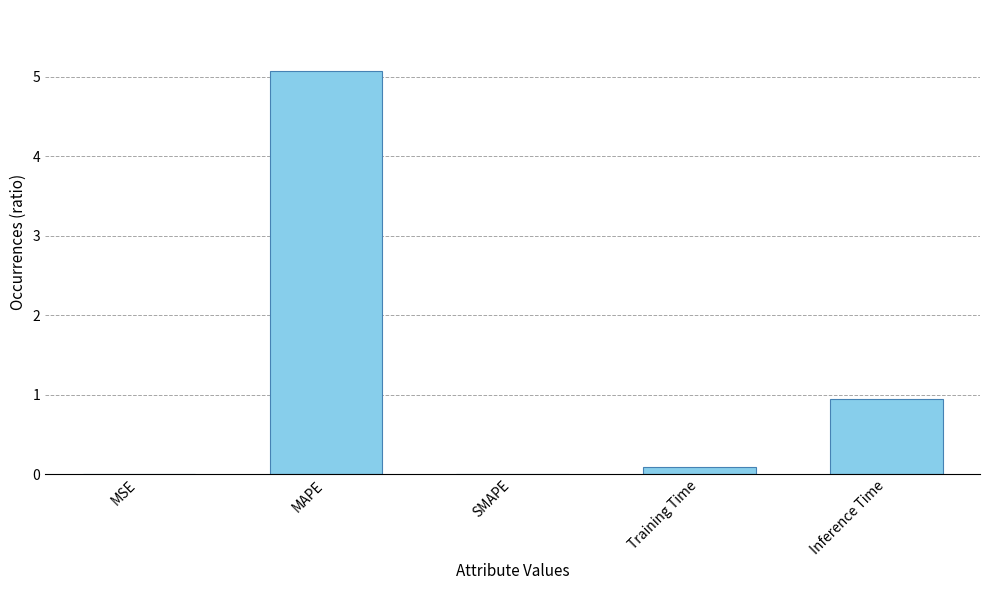

What is the sum of all values?

6.1